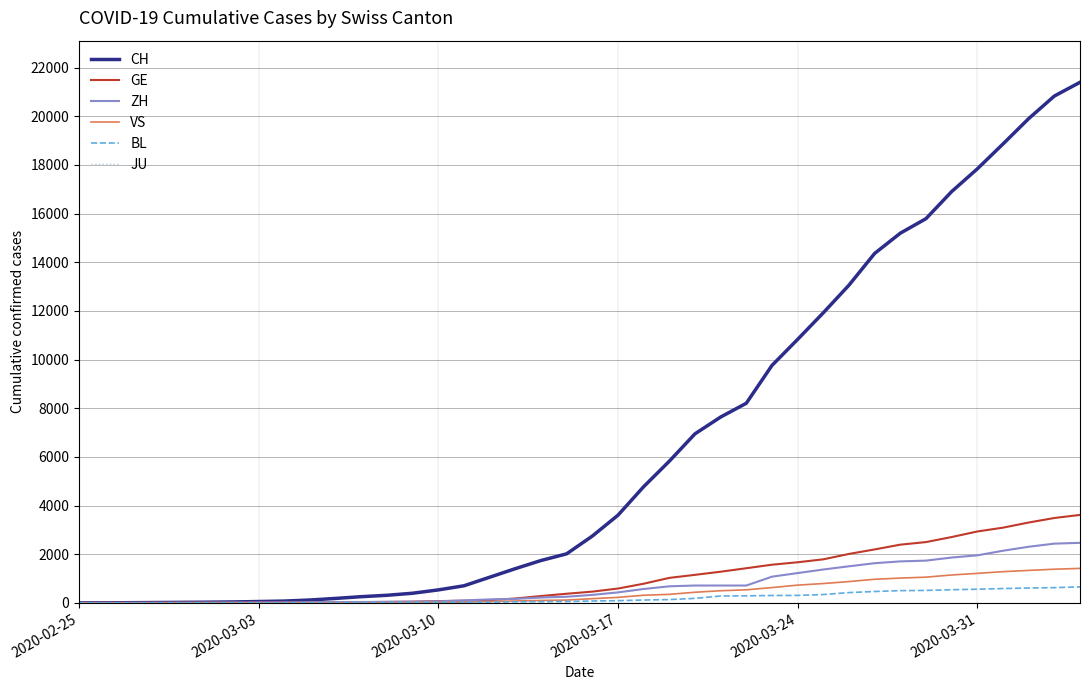

What is the maximum value shown in the chart?

21398